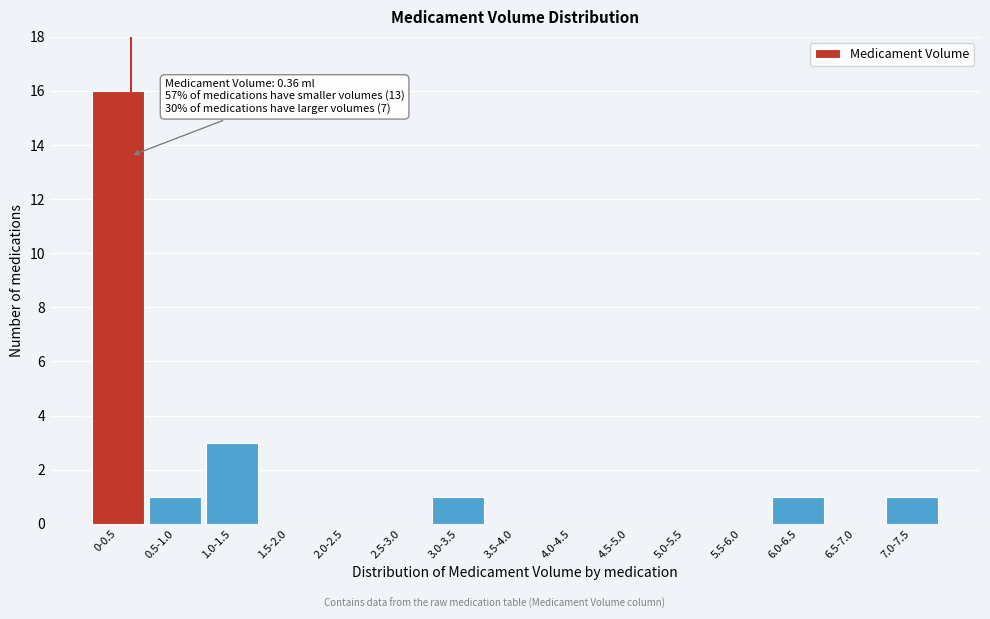

Reading right to left, extract all data points from this chart.

7.0-7.5=1	6.5-7.0=0	6.0-6.5=1	5.5-6.0=0	5.0-5.5=0	4.5-5.0=0	4.0-4.5=0	3.5-4.0=0	3.0-3.5=1	2.5-3.0=0	2.0-2.5=0	1.5-2.0=0	1.0-1.5=3	0.5-1.0=1	0-0.5=16